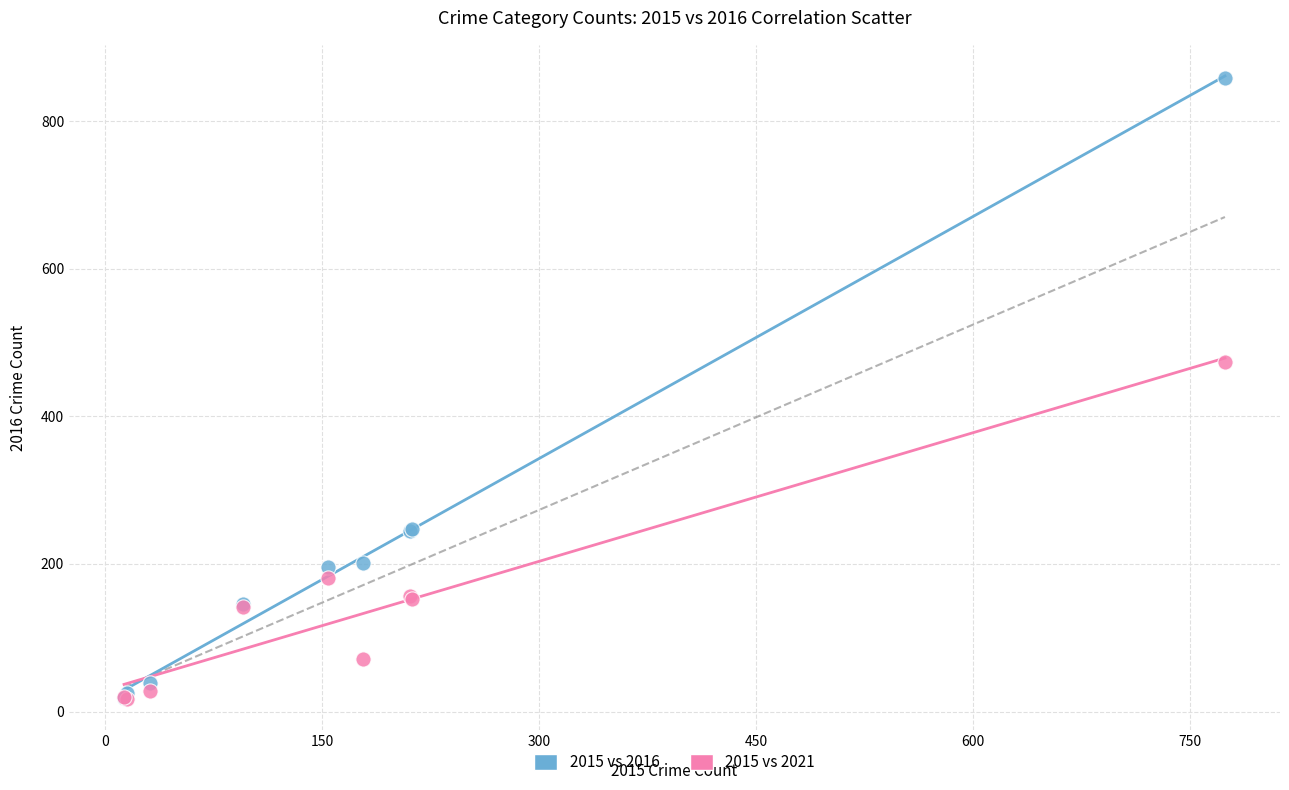

Across all series, what Y value is closest to 437?

474